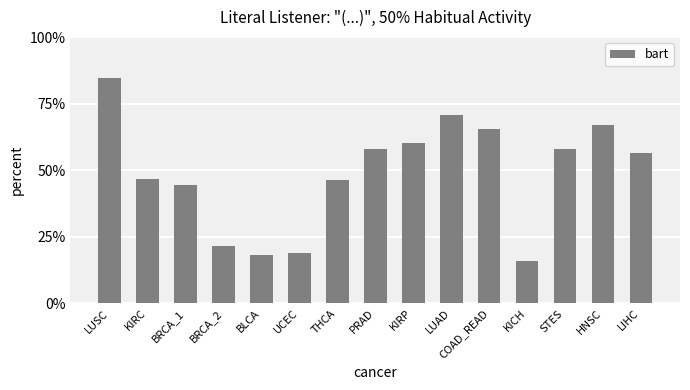

What is the label of the 4th bar from the right?

KICH